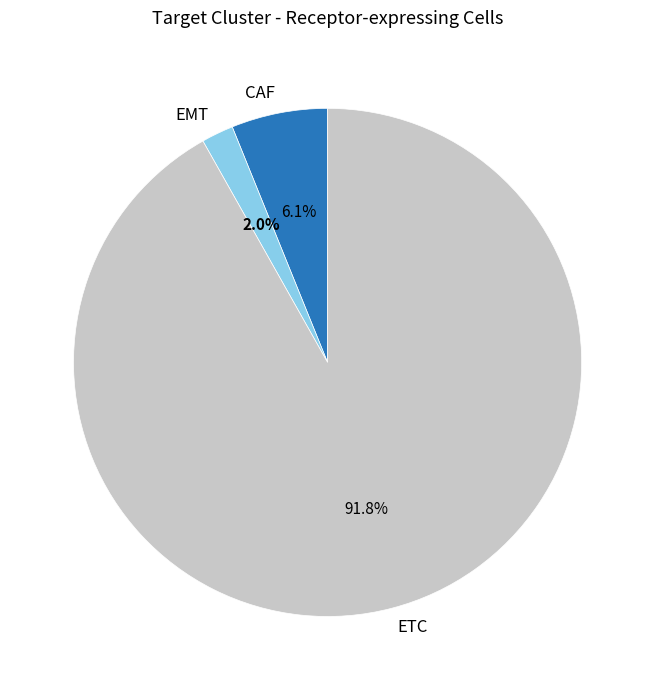

Is it true that ETC is 97% of the pie?

False